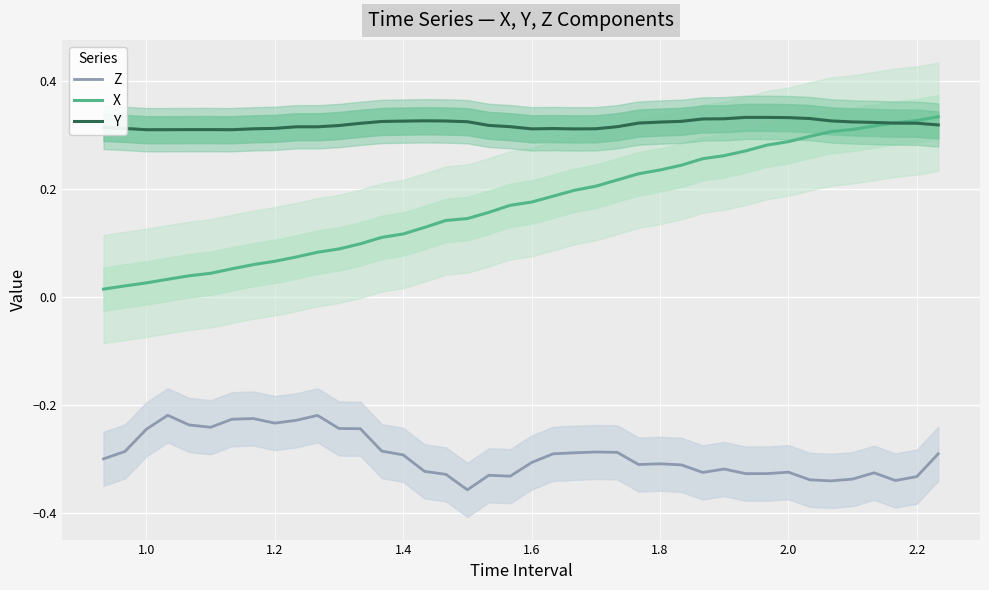

Reading left to right, extract all data points from this chart.

Z: -0.3	-0.3	-0.2	-0.2	-0.2	-0.2	-0.2	-0.2	-0.2	-0.2	-0.2	-0.2	-0.2	-0.3	-0.3	-0.3	-0.3	-0.4	-0.3	-0.3	-0.3	-0.3	-0.3	-0.3	-0.3	-0.3	-0.3	-0.3	-0.3	-0.3	-0.3	-0.3	-0.3	-0.3	-0.3	-0.3	-0.3	-0.3	-0.3	-0.3
X: 0.0	0.0	0.0	0.0	0.0	0.0	0.1	0.1	0.1	0.1	0.1	0.1	0.1	0.1	0.1	0.1	0.1	0.1	0.2	0.2	0.2	0.2	0.2	0.2	0.2	0.2	0.2	0.2	0.3	0.3	0.3	0.3	0.3	0.3	0.3	0.3	0.3	0.3	0.3	0.3
Y: 0.3	0.3	0.3	0.3	0.3	0.3	0.3	0.3	0.3	0.3	0.3	0.3	0.3	0.3	0.3	0.3	0.3	0.3	0.3	0.3	0.3	0.3	0.3	0.3	0.3	0.3	0.3	0.3	0.3	0.3	0.3	0.3	0.3	0.3	0.3	0.3	0.3	0.3	0.3	0.3